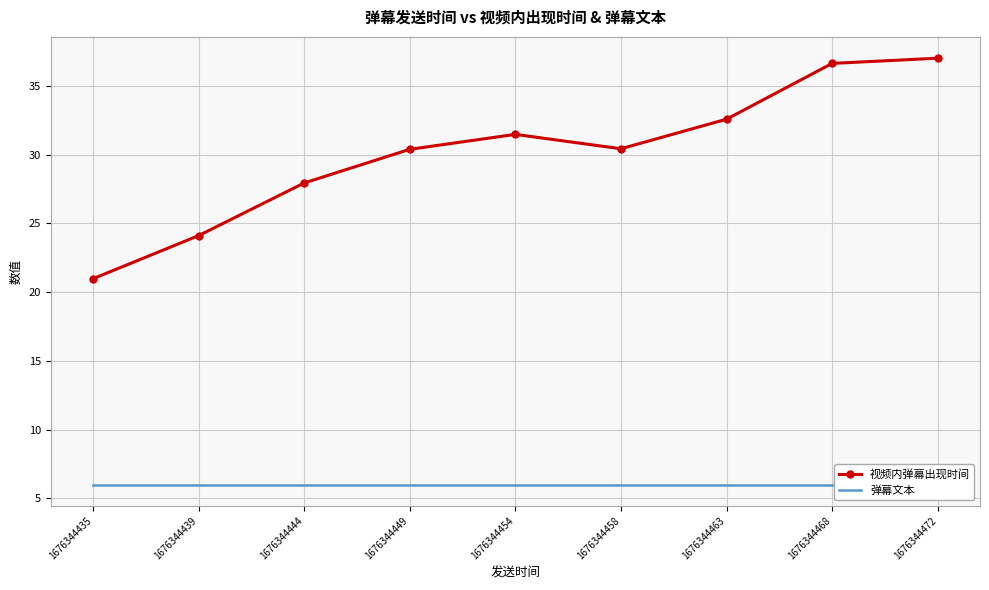

How many values in the 视频内弹幕出现时间 series are below 30?

3